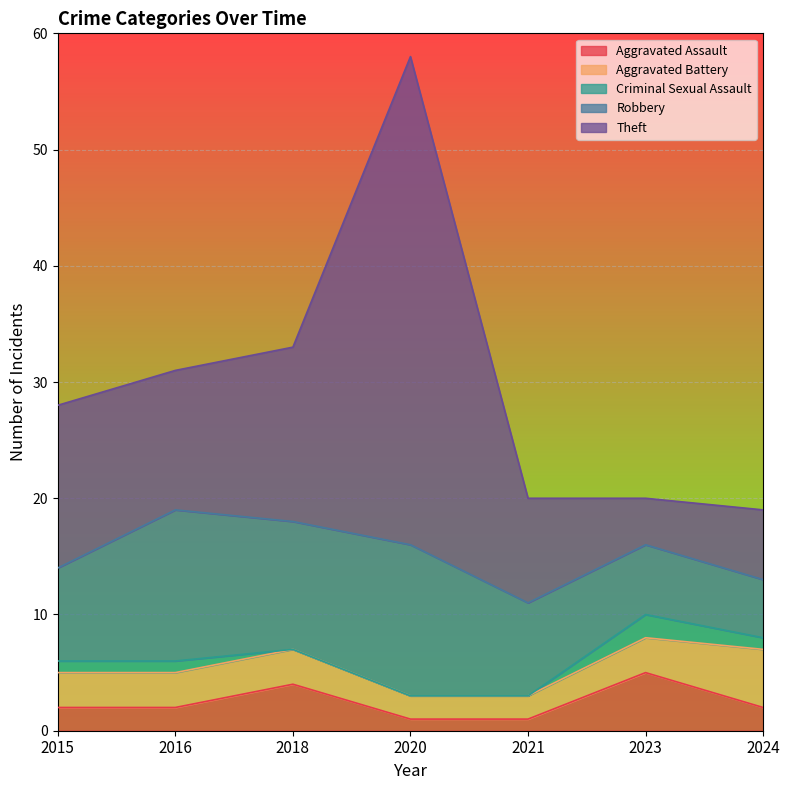

At how many categories does at least one series exceed 26?

1